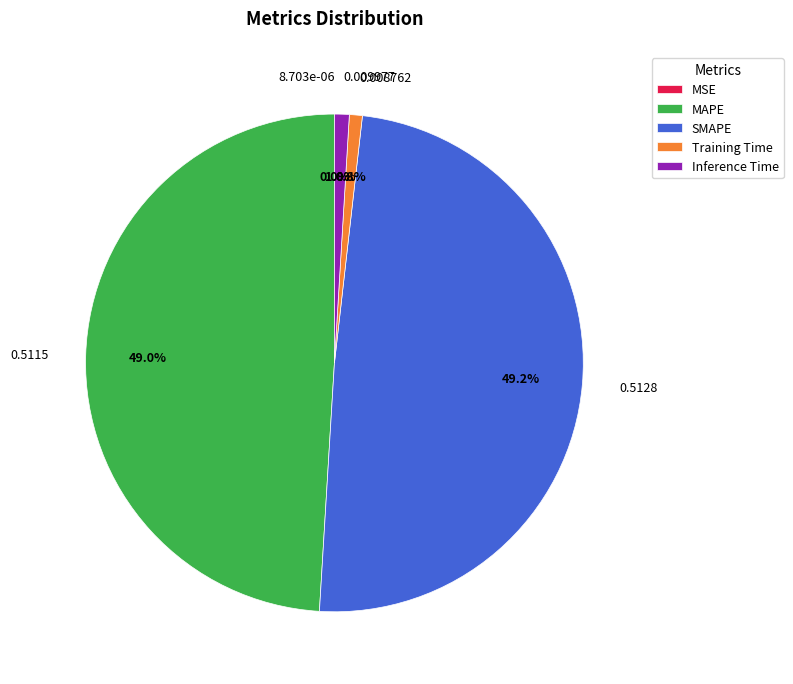

Does 0.5115 represent more than half of the total?

No